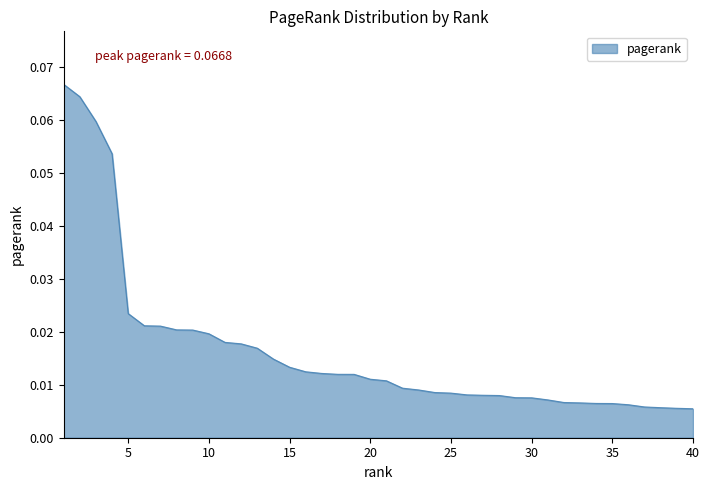

True or false: the data has more than 0 interior local peaks.

False